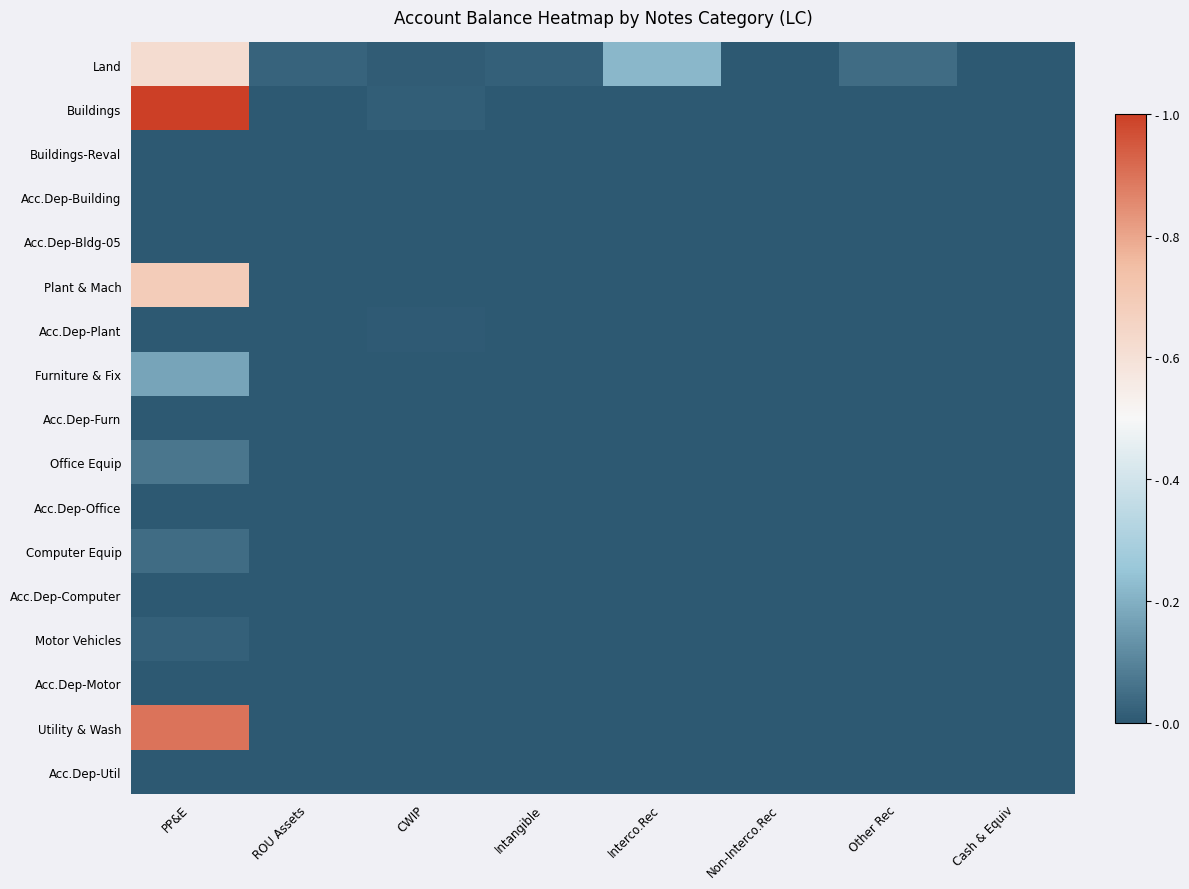

At how many categories does at least one series exceed 0?

7